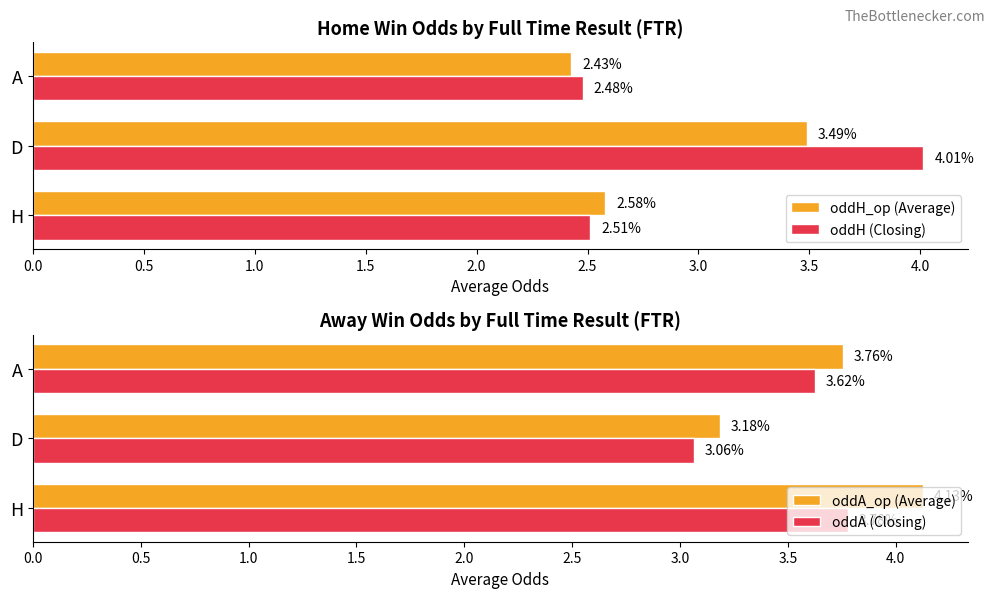

How many groups of bars are there?

3